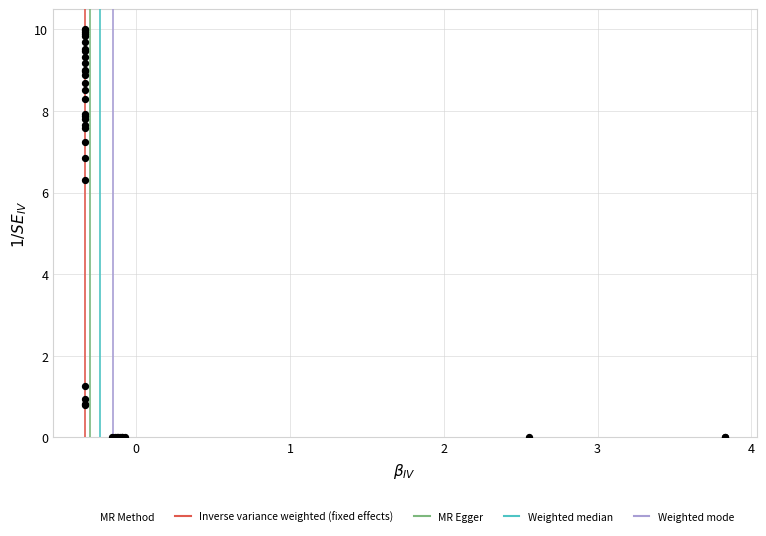

What Y value in the scatter plot is closest to 5?

6.3